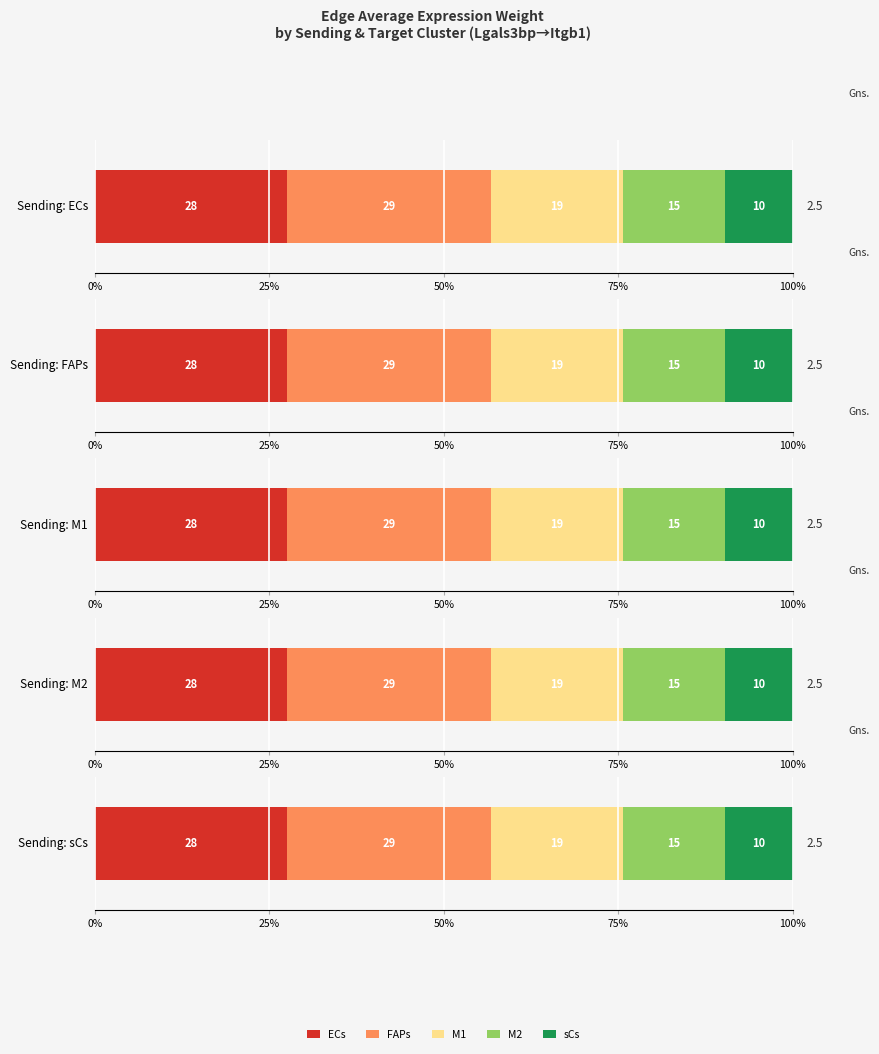

Which series changed the most between FAPs and M2?

FAPs